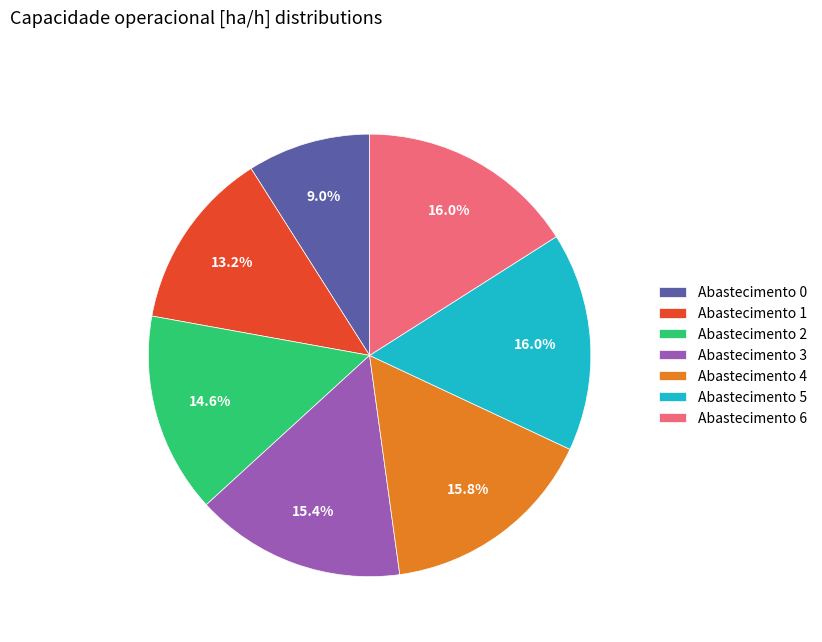

Count the number of slices in the pie.

7